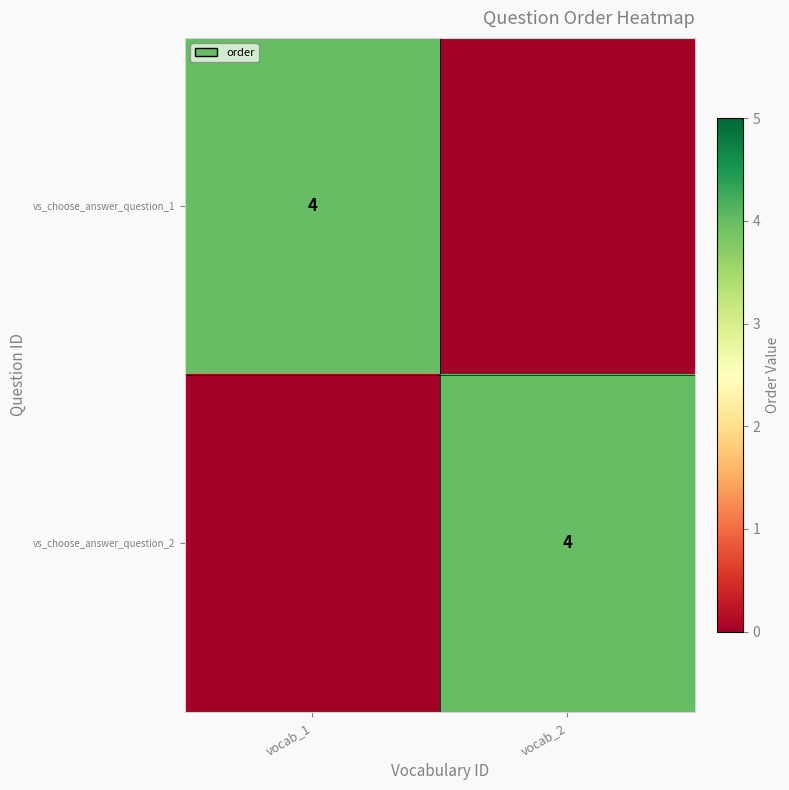

At which category is the sum across all series the highest?

vocab_1